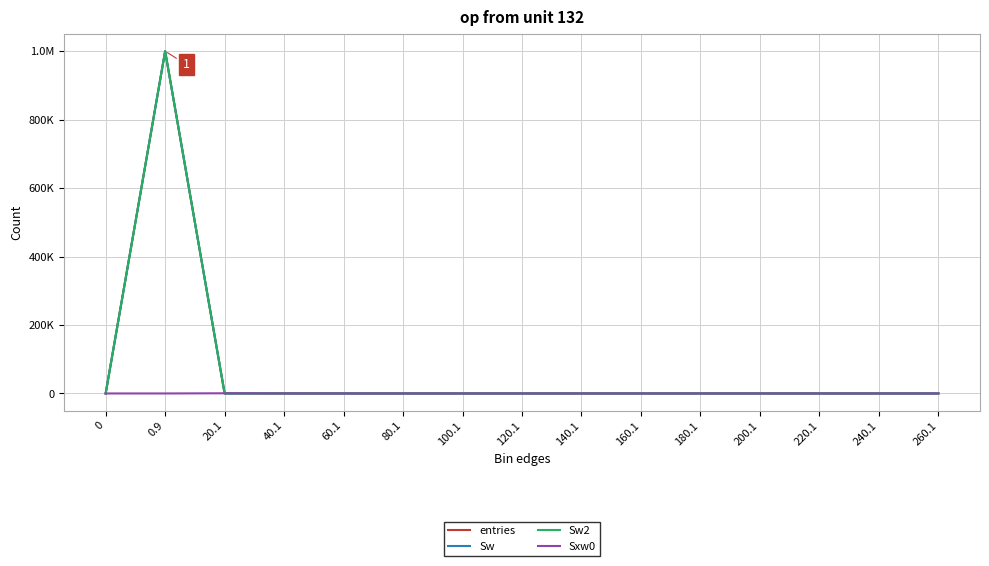

Does the chart have visible grid lines?

Yes